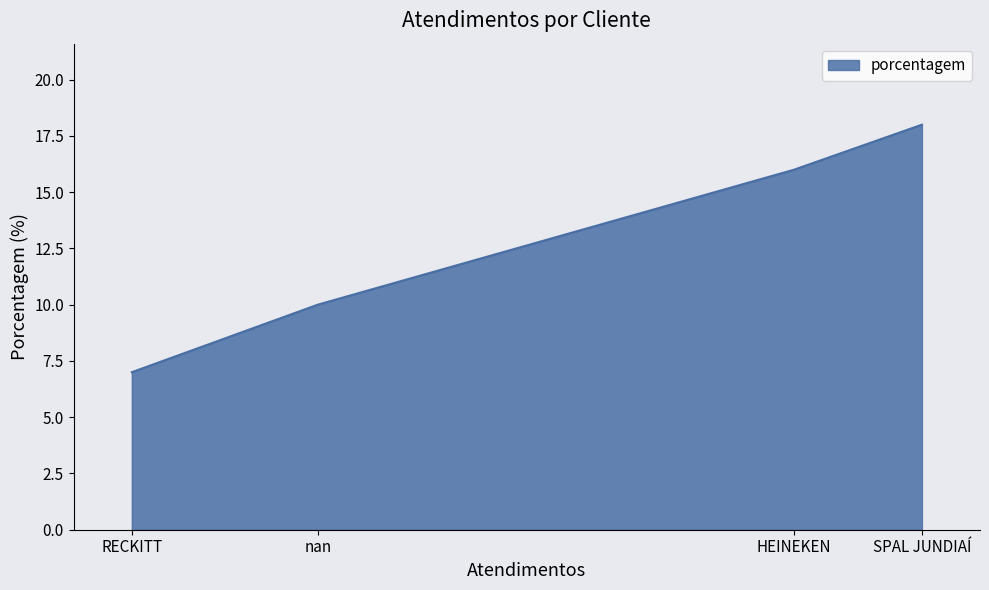

What is the change in value from HEINEKEN to SPAL JUNDIAÍ?

+2